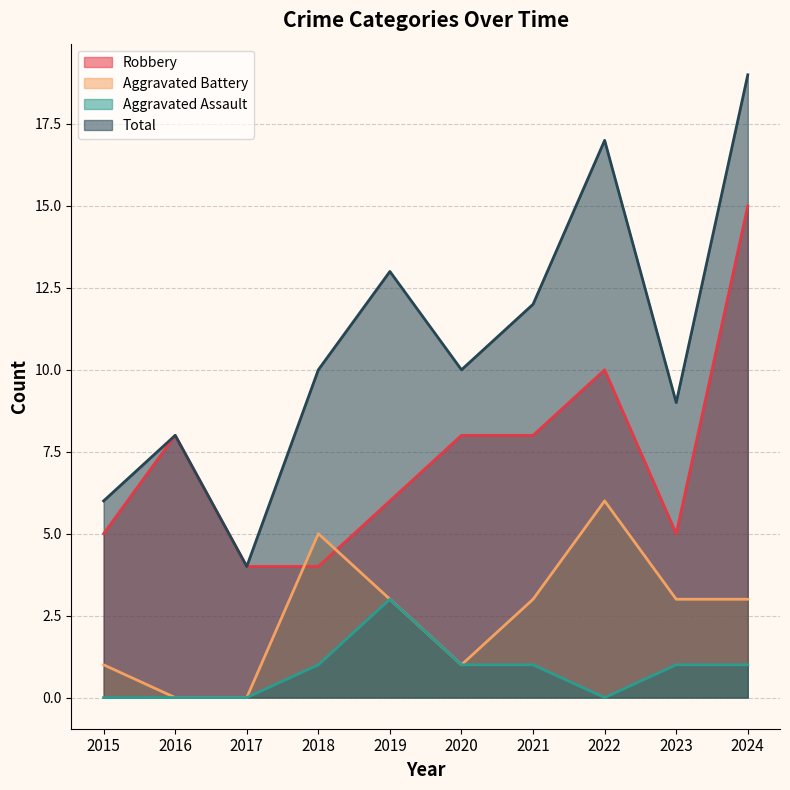

At 2017, list the series in order from largest to smallest.

Robbery, Total, Aggravated Battery, Aggravated Assault